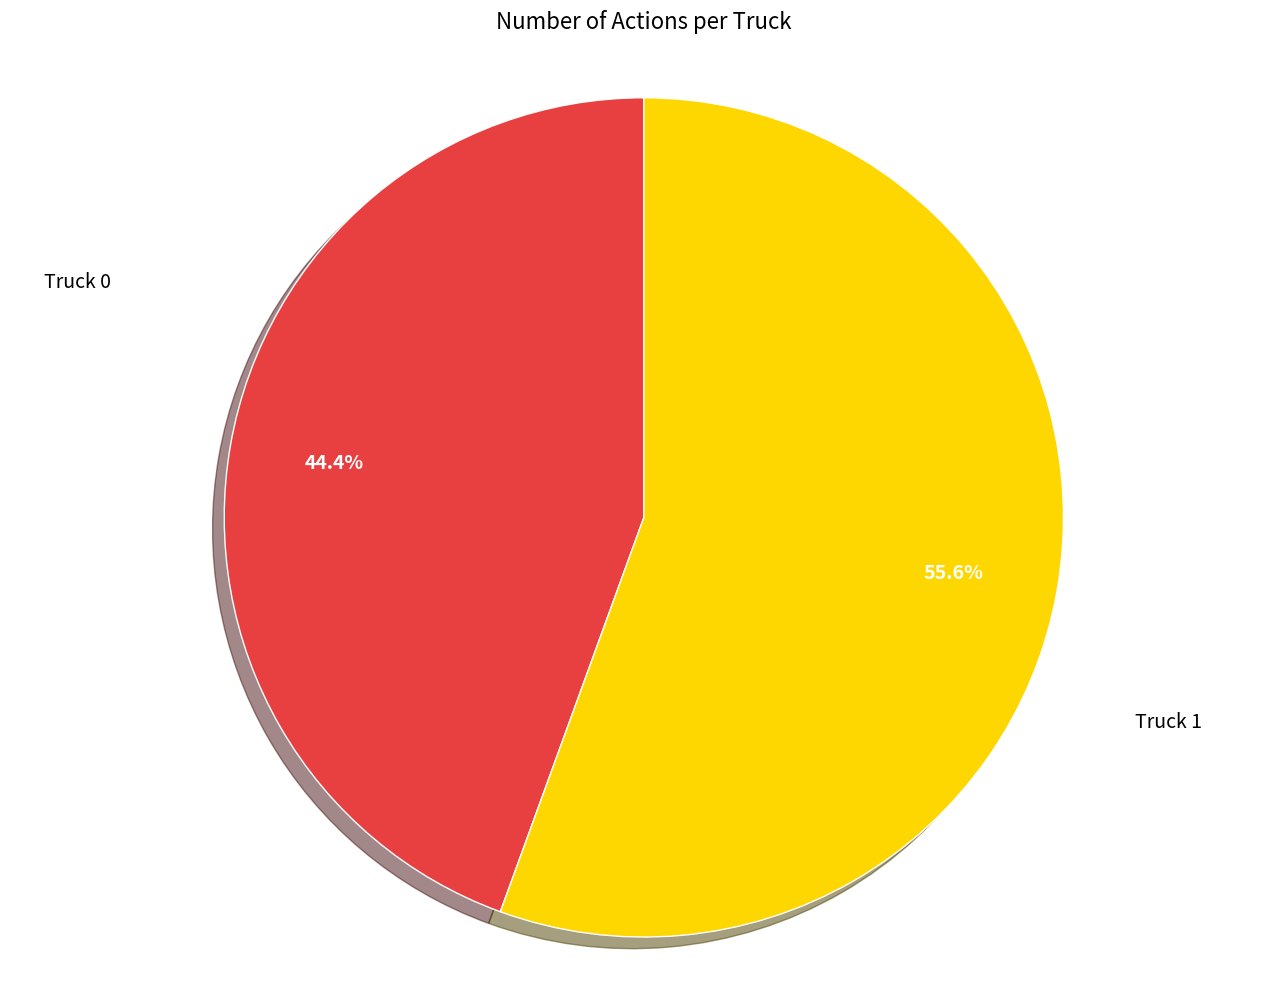

To the nearest percent, what is the difference between the largest and smallest slice percentages?

11%